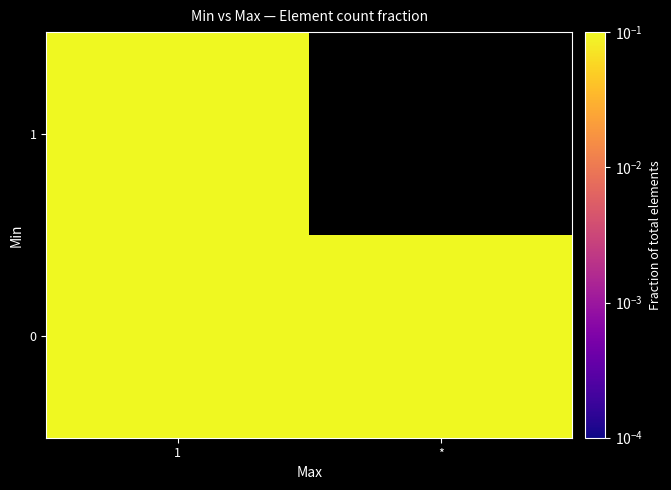

Rank the categories by 1 value from highest to lowest.

1, *